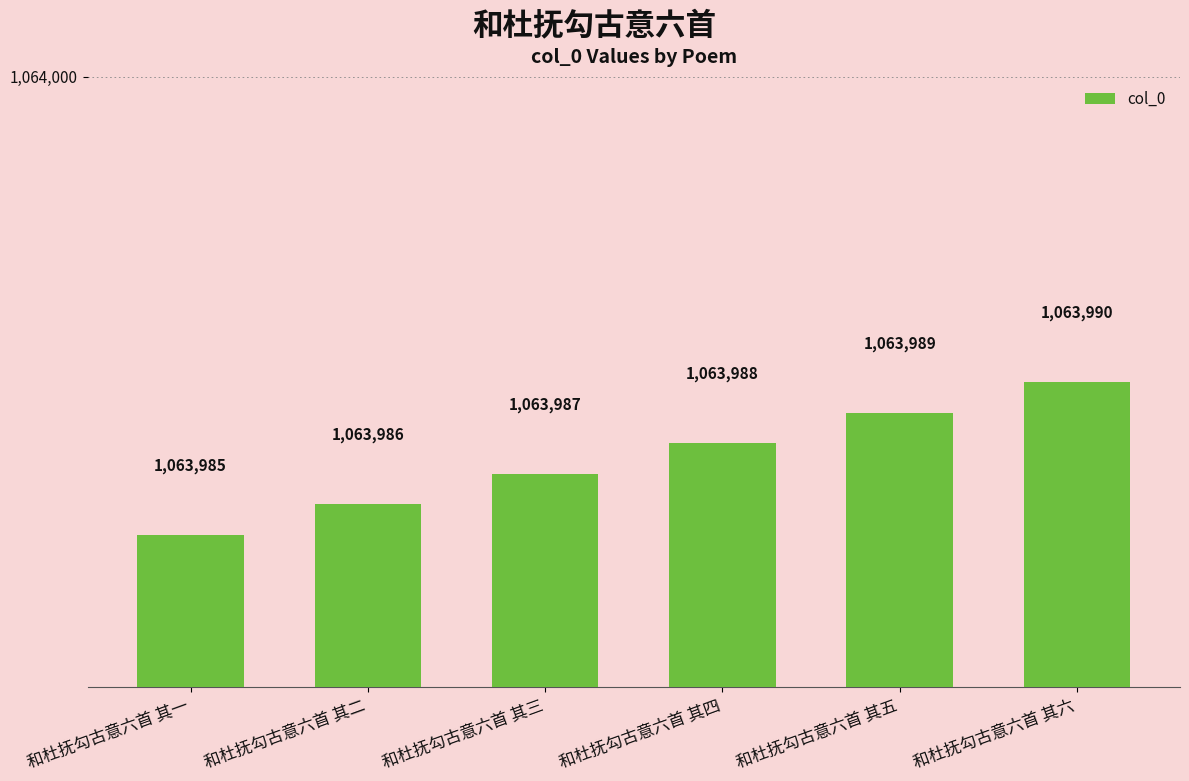

Which has a higher value, 和杜抚勾古意六首 其三 or 和杜抚勾古意六首 其一?

和杜抚勾古意六首 其三